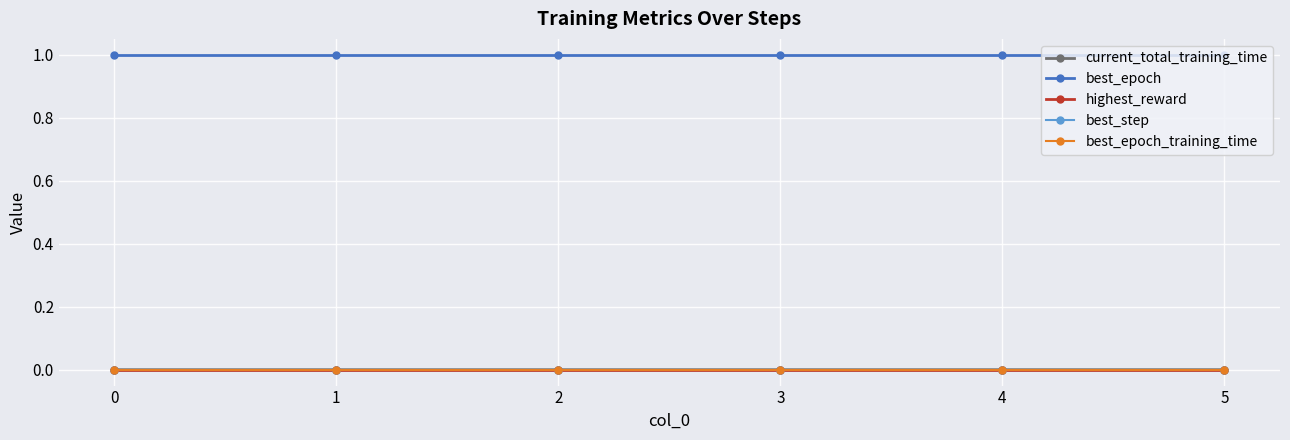

How many lines are shown in the chart?

5